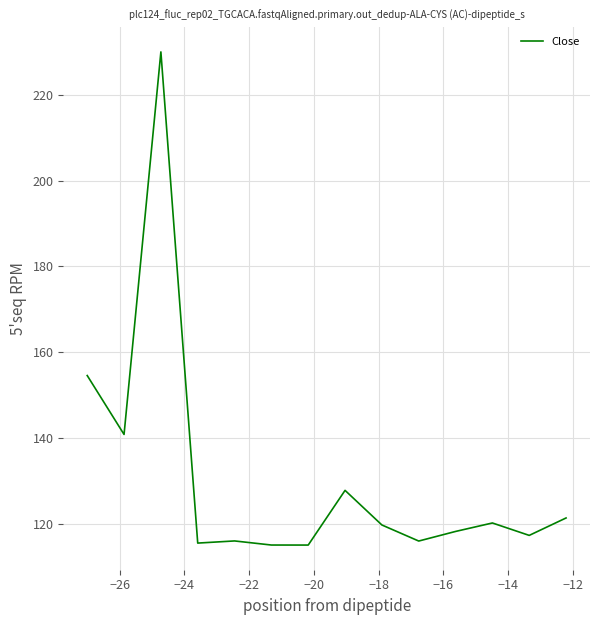

Does the chart display data point markers on the line(s)?

No